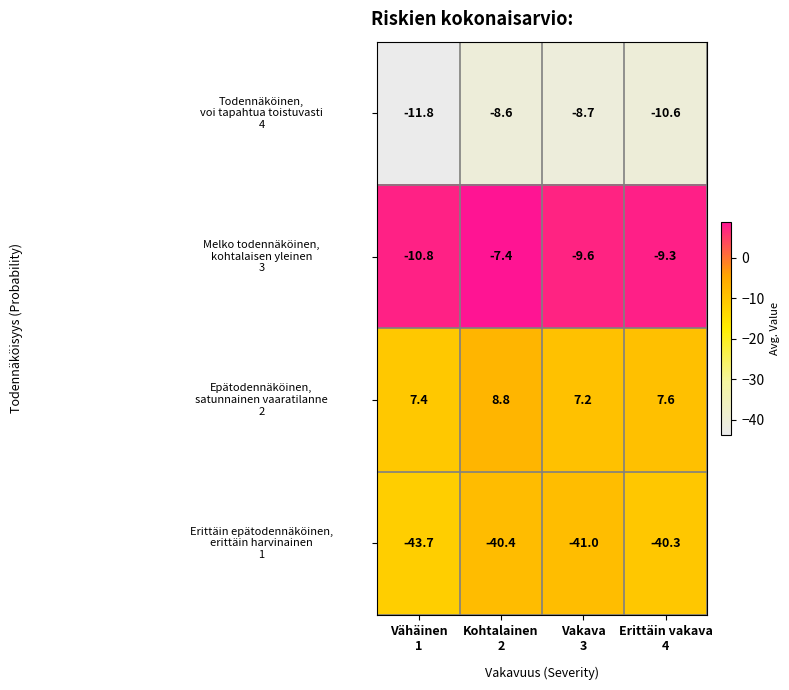

What is the maximum value shown in the chart?

8.8